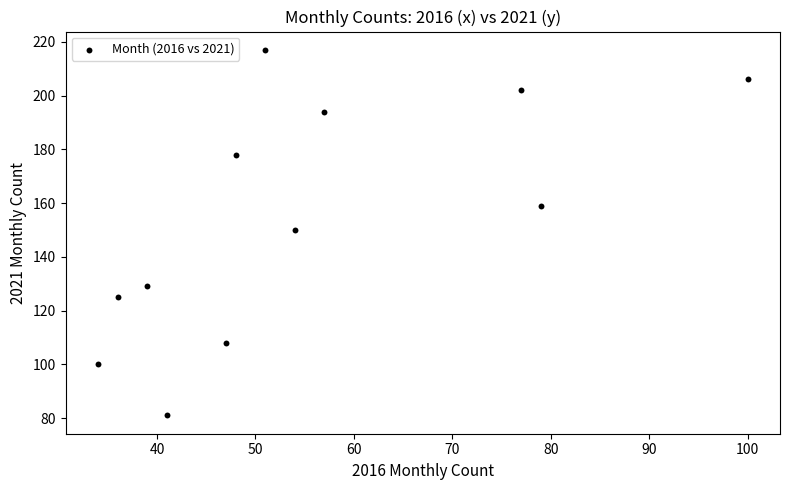

What is the range of X values (max minus min)?

66